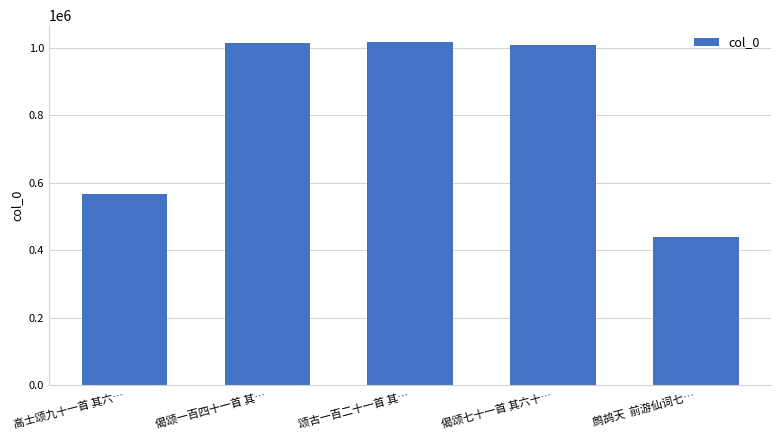

At which category does the chart reach its minimum across all series?

鹧鸪天  前游仙词七…